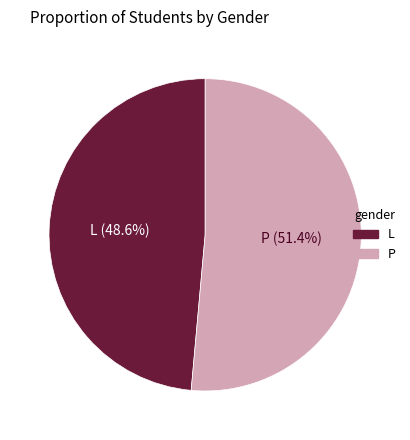

To the nearest percent, what portion does L represent?

49%